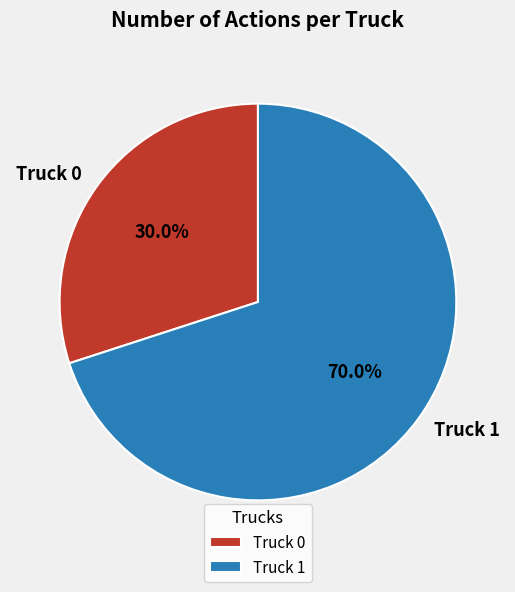

Count the number of slices in the pie.

2